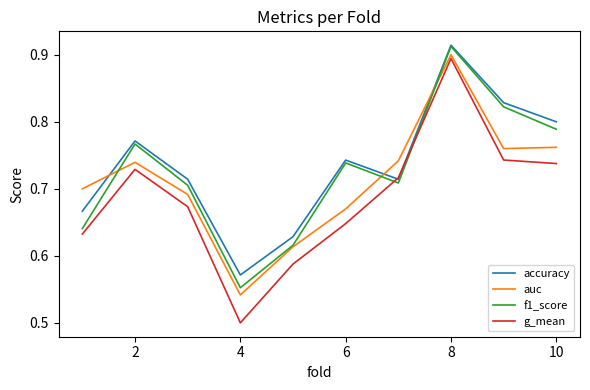

Which series has the widest spread of values?

g_mean